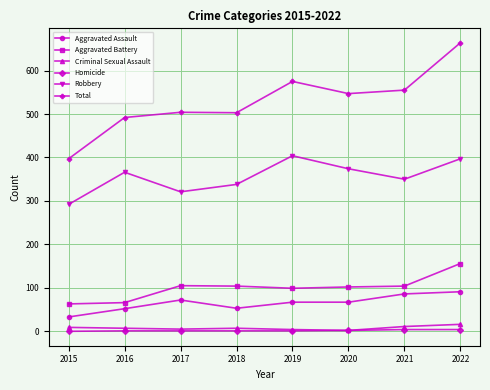

What is the maximum value for Robbery?

404